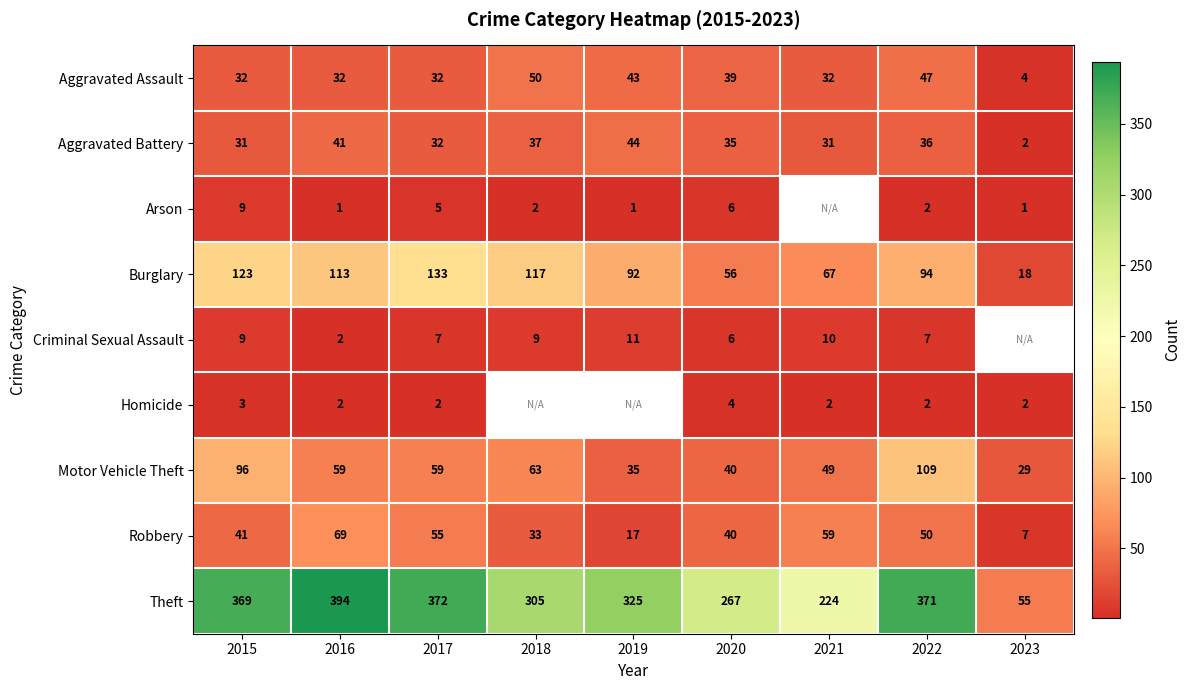

At which label does Aggravated Assault reach its peak?

2018